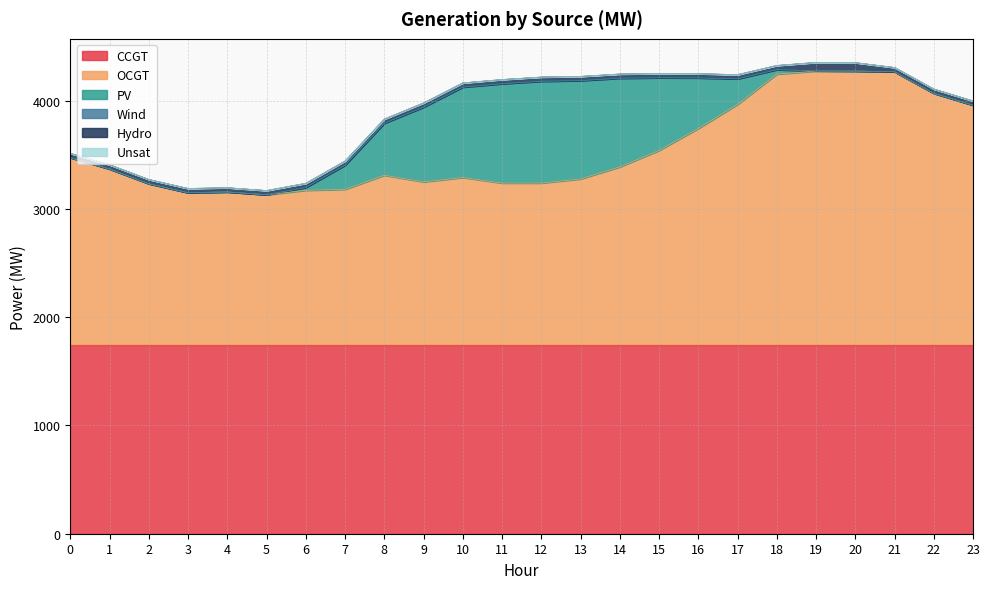

Which series has the widest spread of values?

OCGT